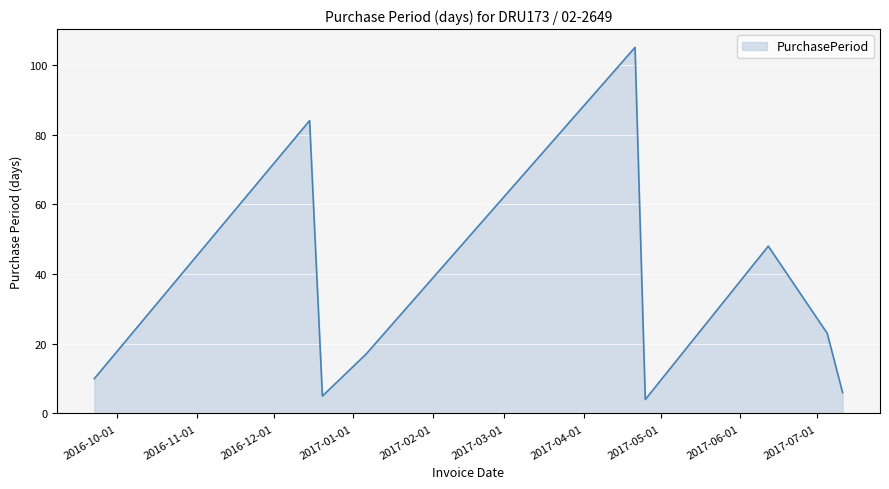

What is the difference between the maximum and minimum values?

101